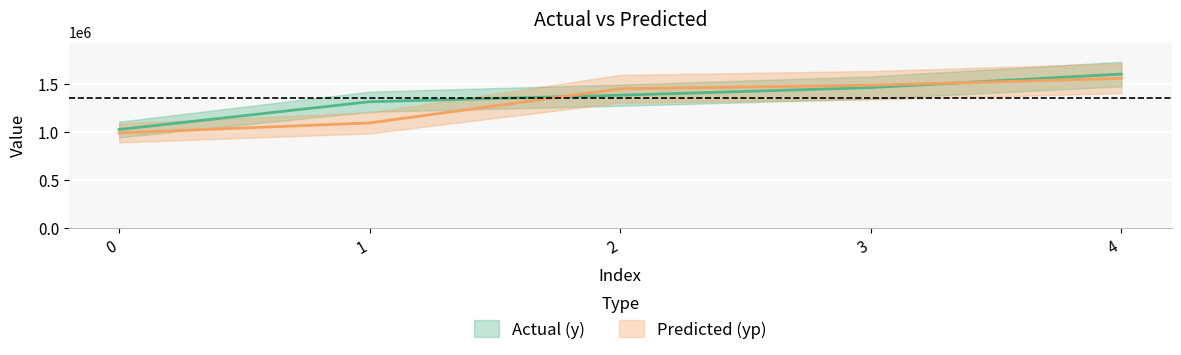

The yp series shows 2052455.2 at 4. True or false?

False